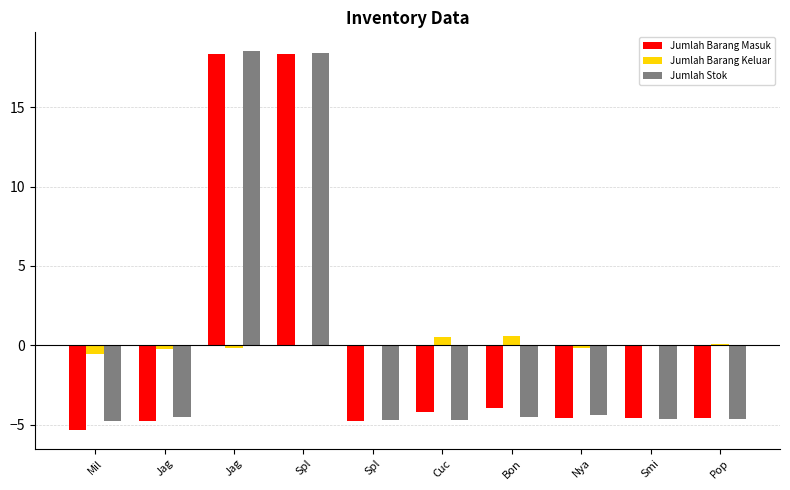

Which series has the largest range (max minus min)?

Jumlah Barang Masuk